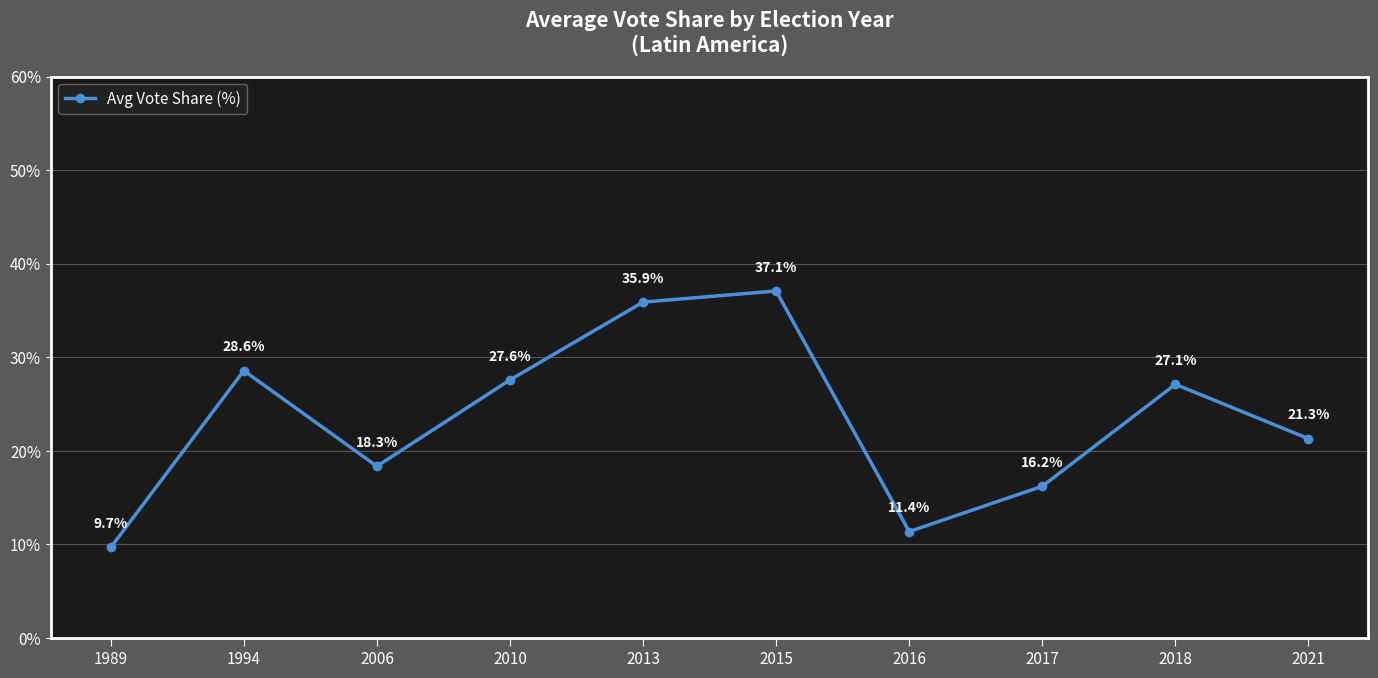

What is the sum of the values at 2021 and 2015?

58.4